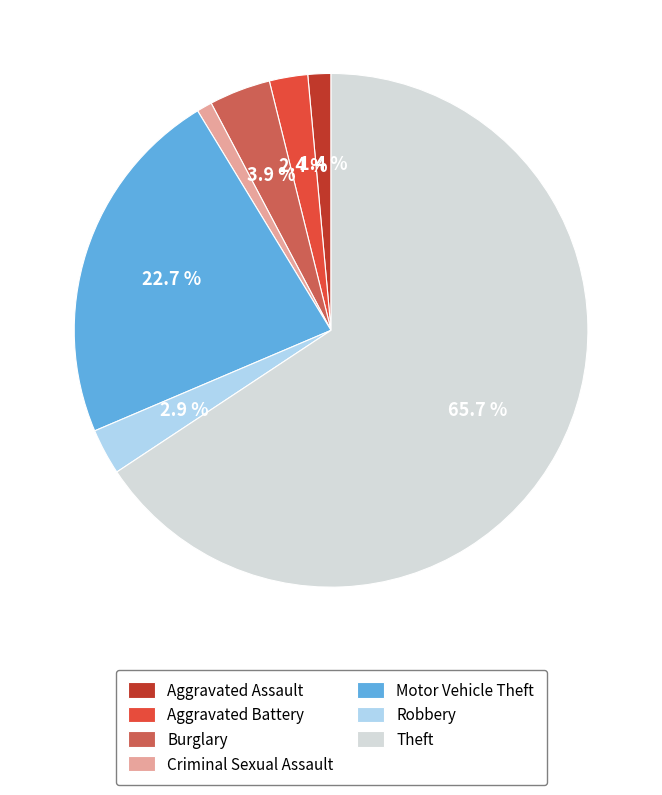

How many segments does this pie chart have?

7